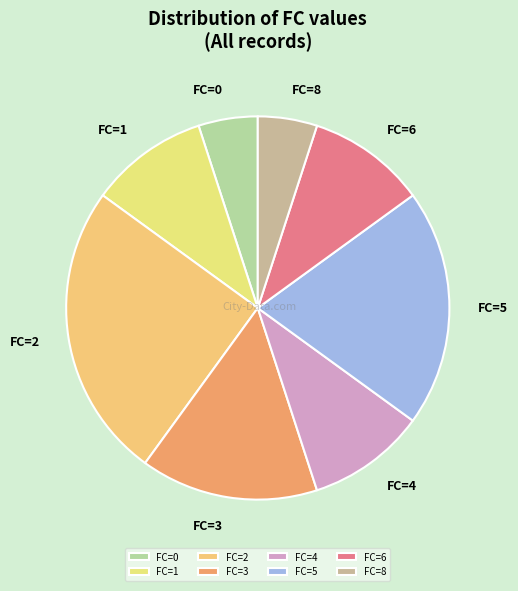

True or false: FC=4 accounts for 3% of the total.

False